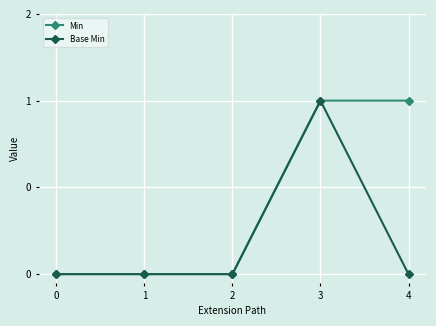

What is the greatest value displayed?

1